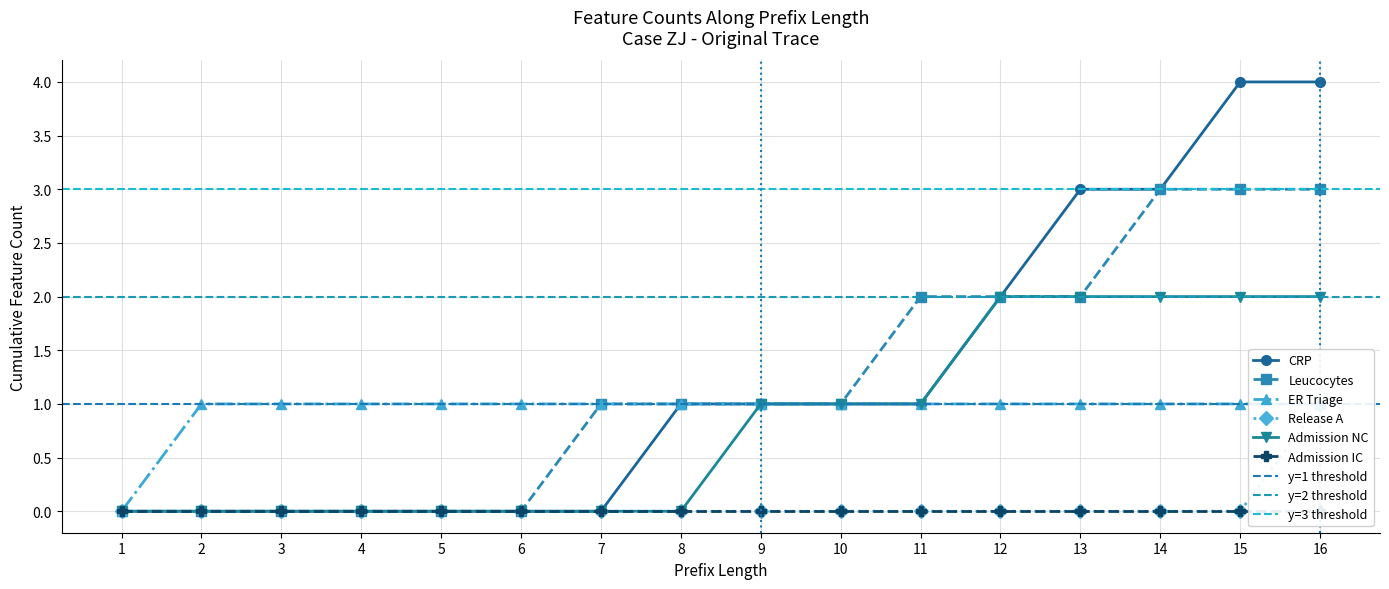

Which series has the largest total across all categories?

CRP